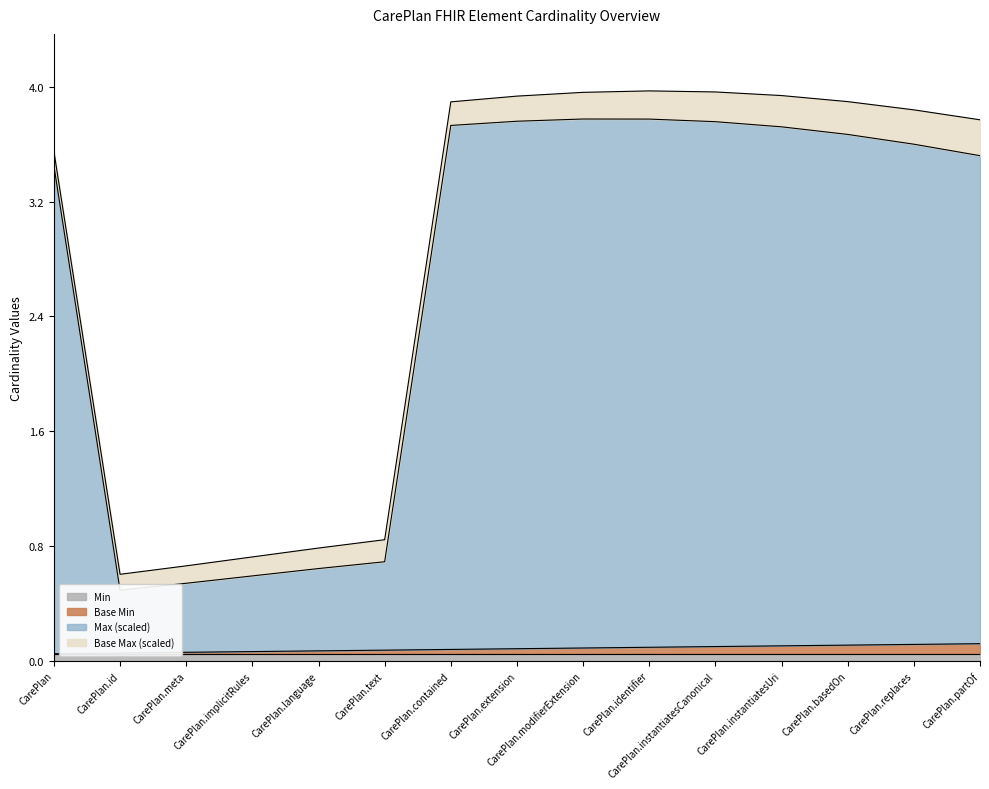

At which label does Max (numeric) first exceed 3?

CarePlan